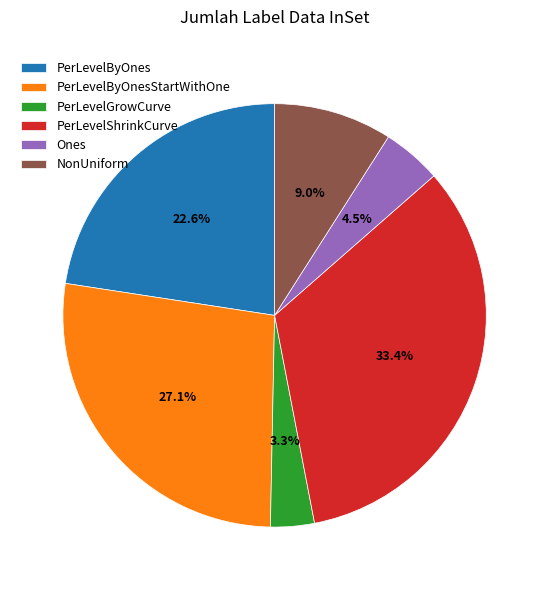

Is NonUniform the majority of the pie?

No